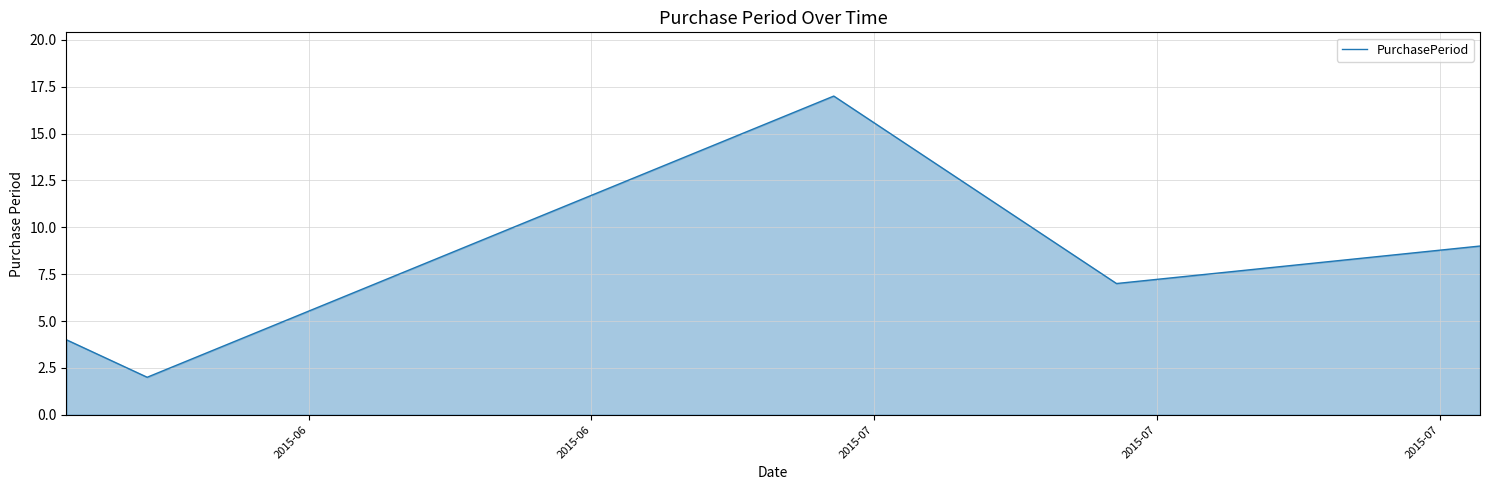

How many lines are shown in the chart?

1